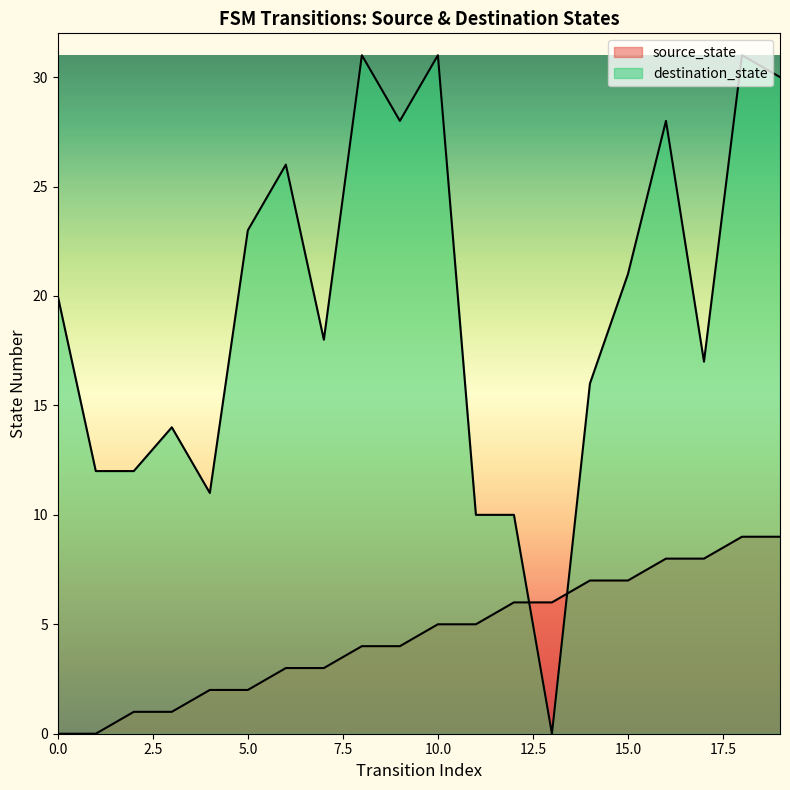

The value of destination_state at 2 is 12. True or false?

True